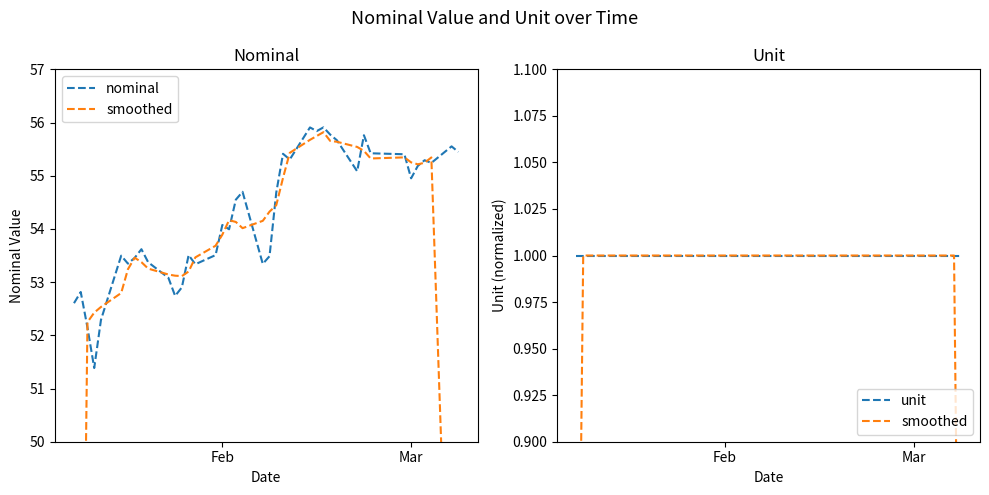

The value of nominal at Mar is 55.0. True or false?

True